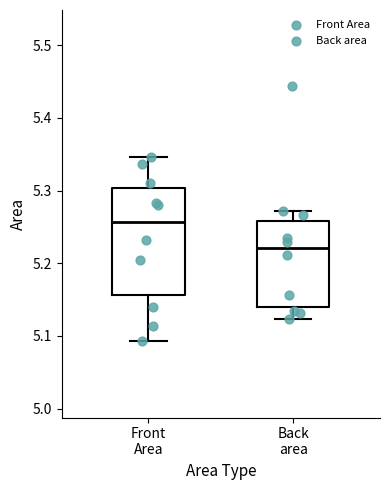

Where does the lower whisker of the box for Front Area end on the y-axis? The values are not printed on the chart, so give them approximately, as read against the axis.

5.09